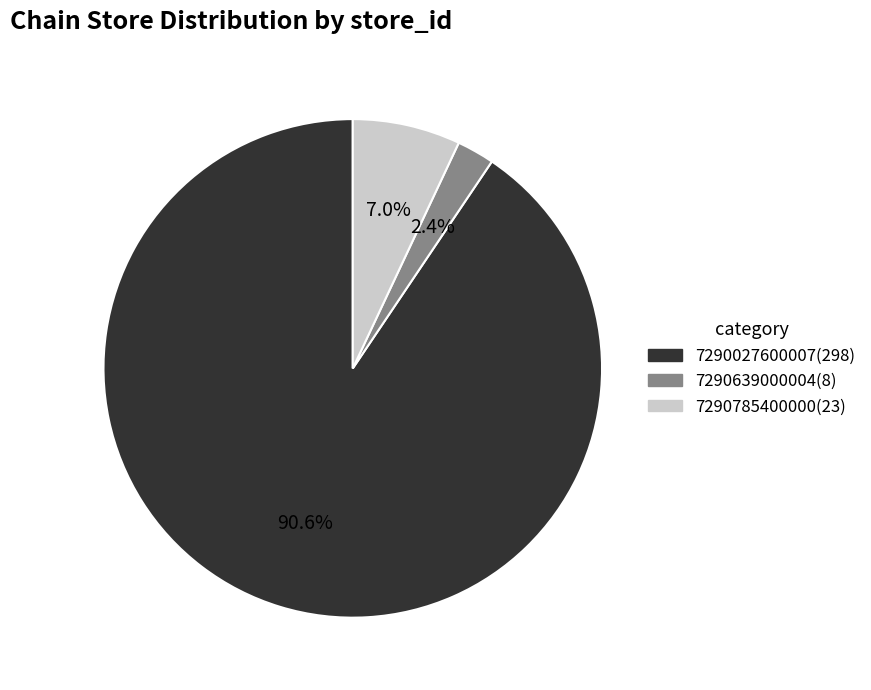

To the nearest percent, what portion does 7290639000004 represent?

2%